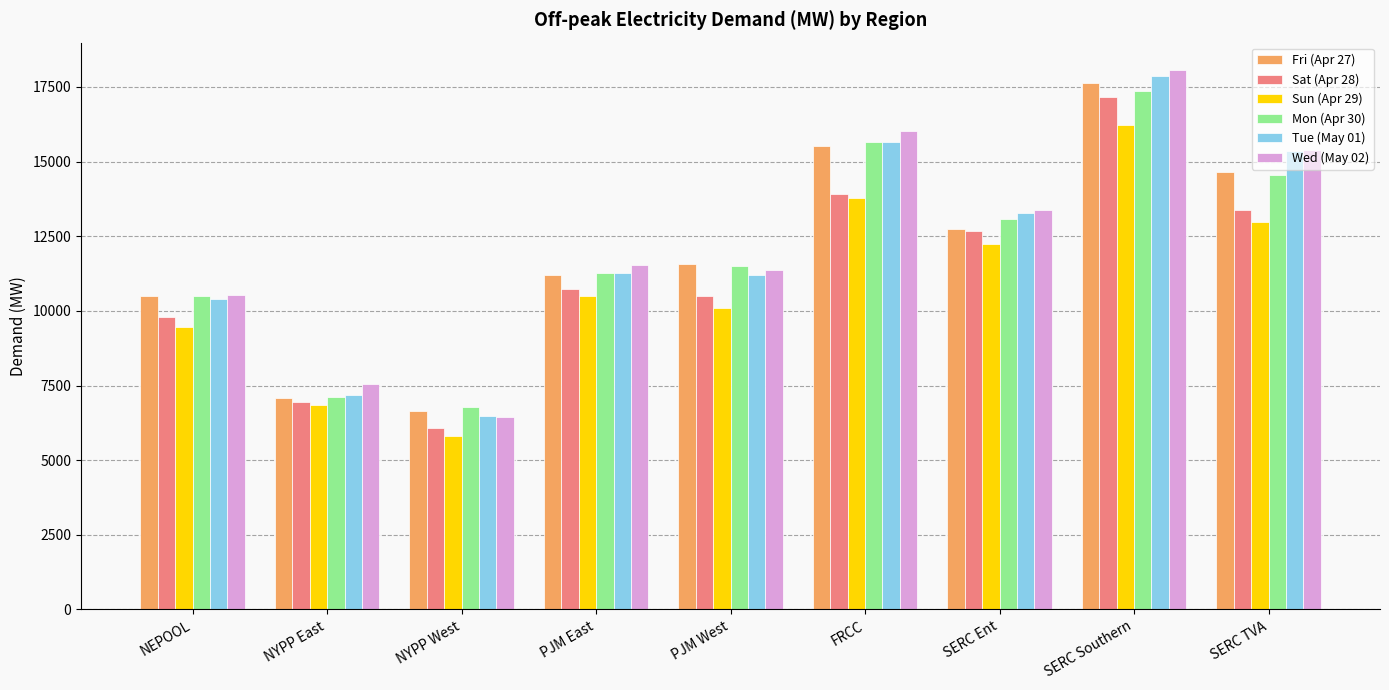

Rank the categories by Sun (Apr 29) value from highest to lowest.

SERC Southern, FRCC, SERC TVA, SERC Ent, PJM East, PJM West, NEPOOL, NYPP East, NYPP West